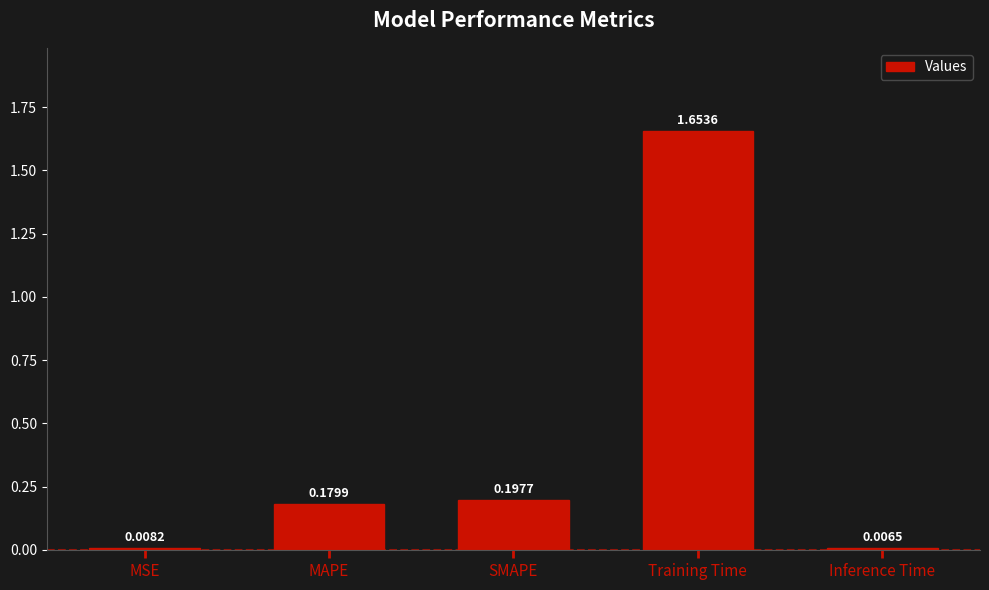

List the labels in order of value, largest first.

Training Time, SMAPE, MAPE, MSE, Inference Time